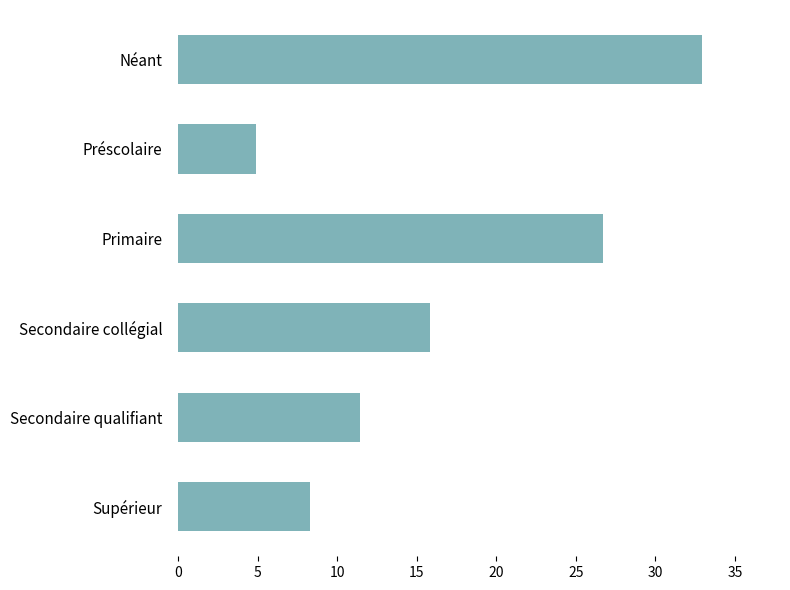

How many data points are above 15?

3